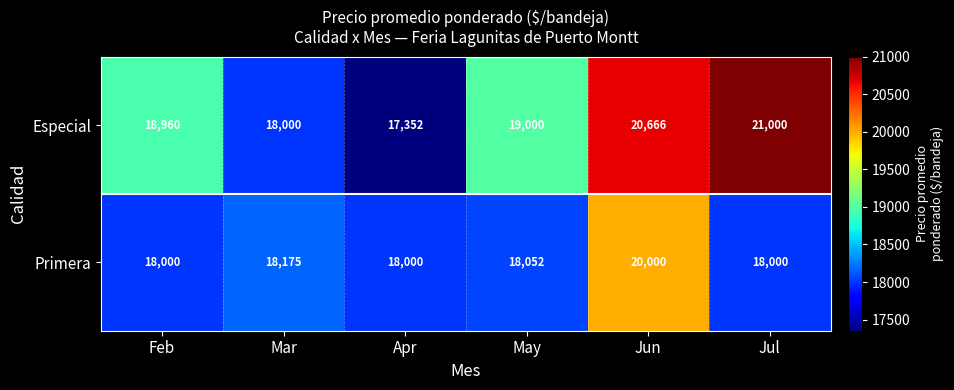

True or false: Especial has a value of 19000 at May.

True